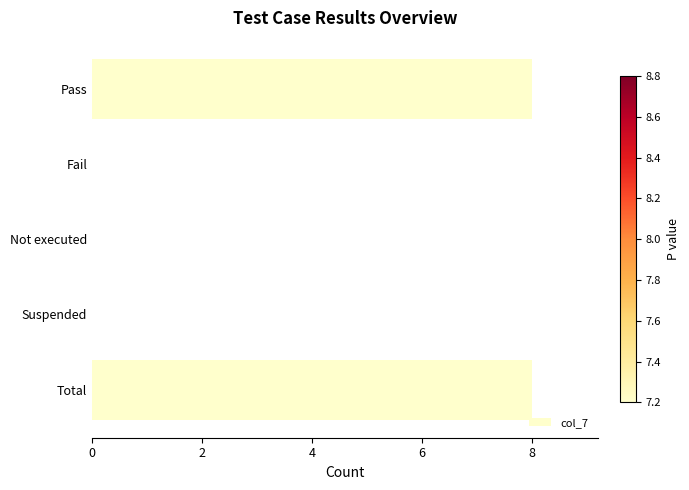

The chart shows a value of 2 at Total. True or false?

False